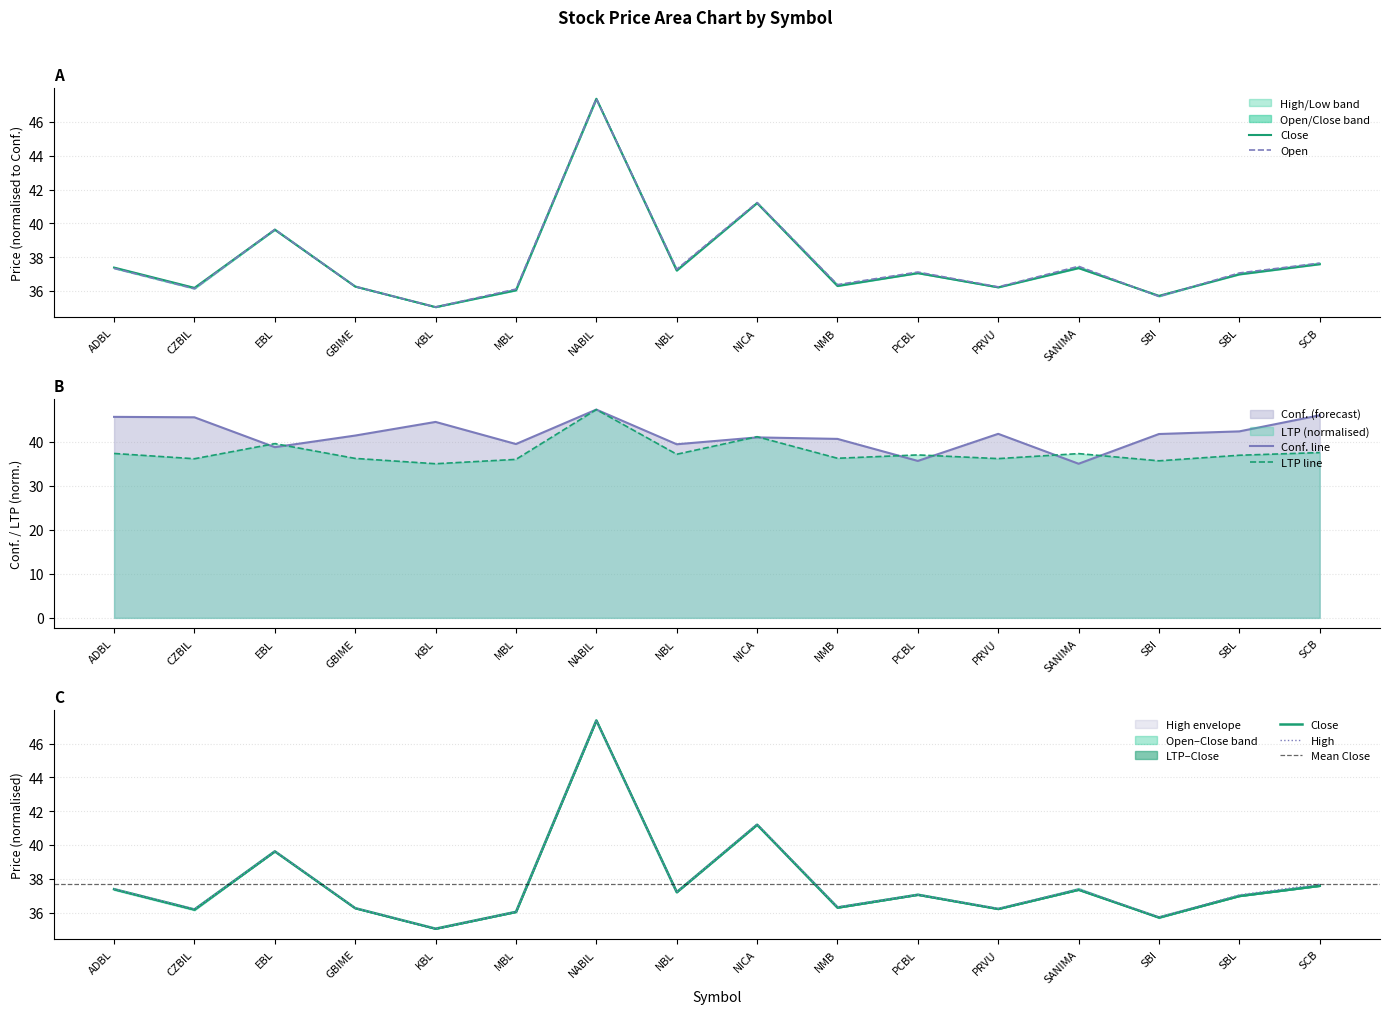

The value of Conf. at CZBIL is 16.4. True or false?

False